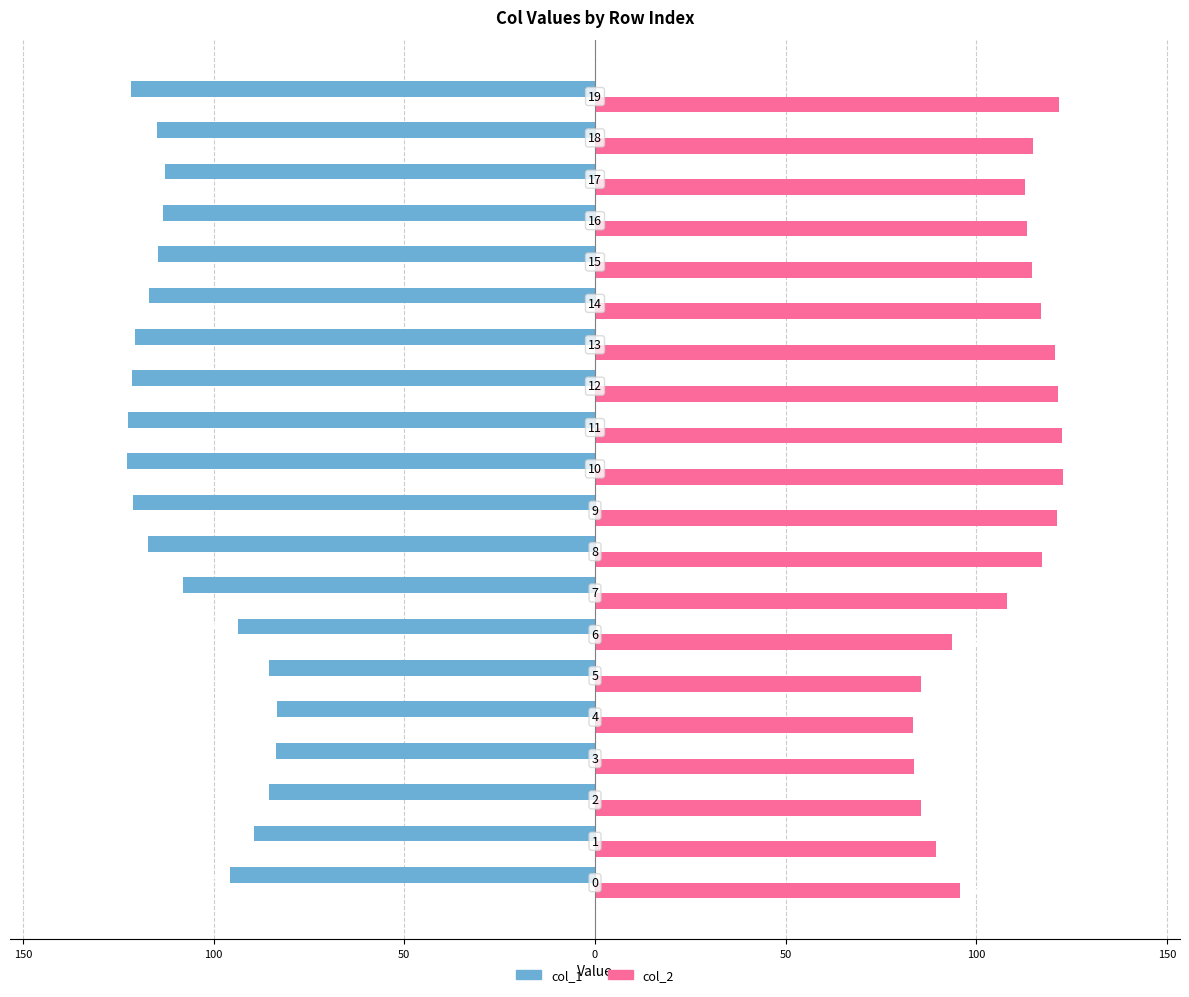

What are all the series names shown in the legend?

col_1, col_2